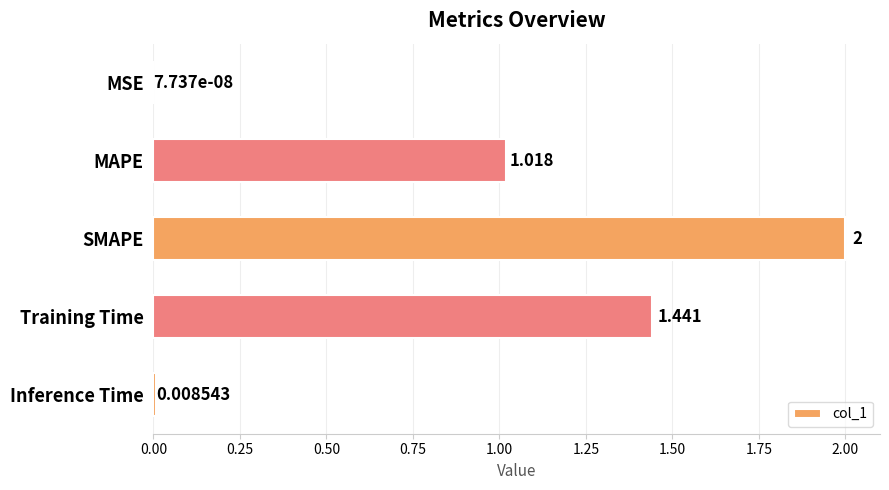

Where is the data nearest to the value 1?

MAPE